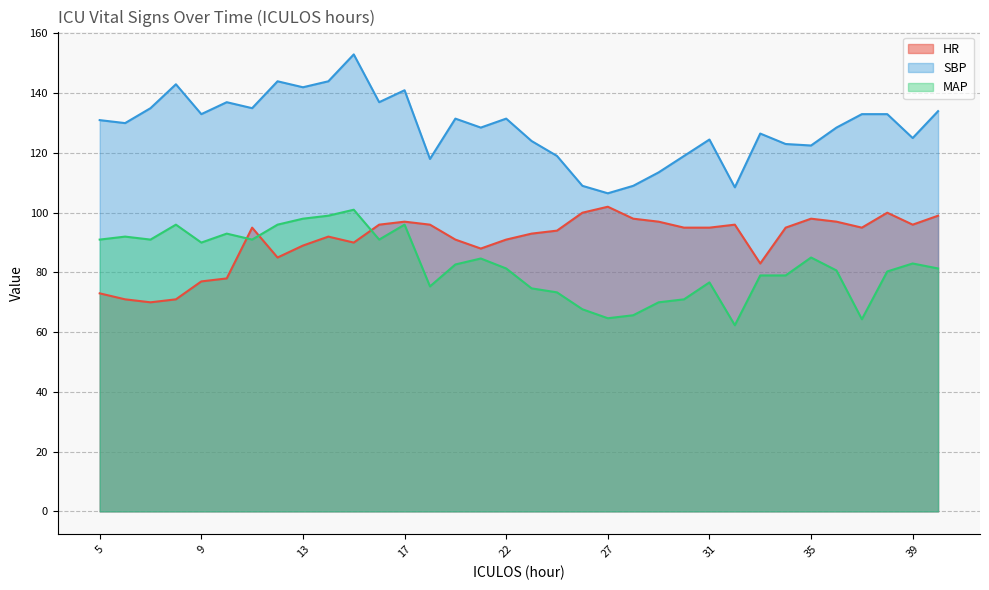

At how many categories does at least one series exceed 144?

1